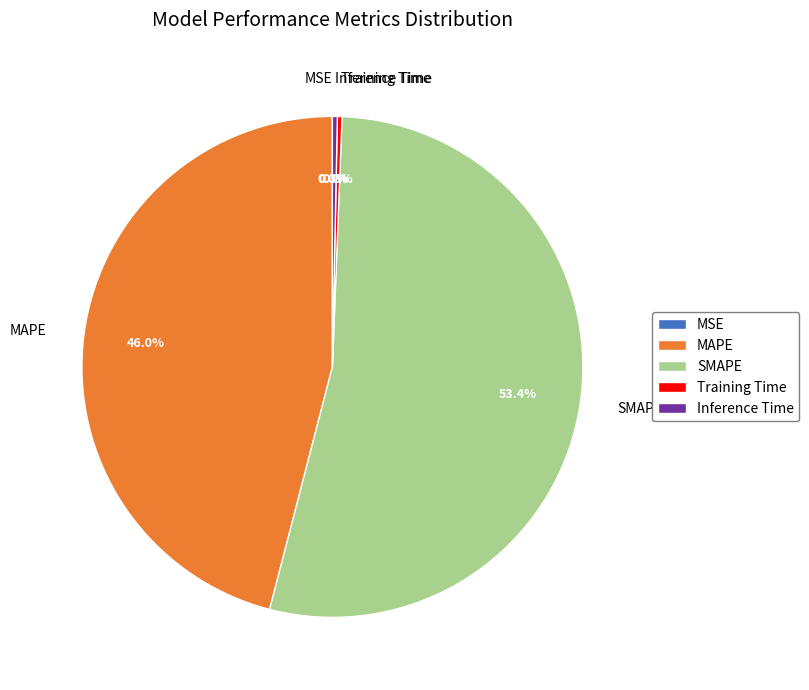

What is the largest slice in the pie chart?

SMAPE